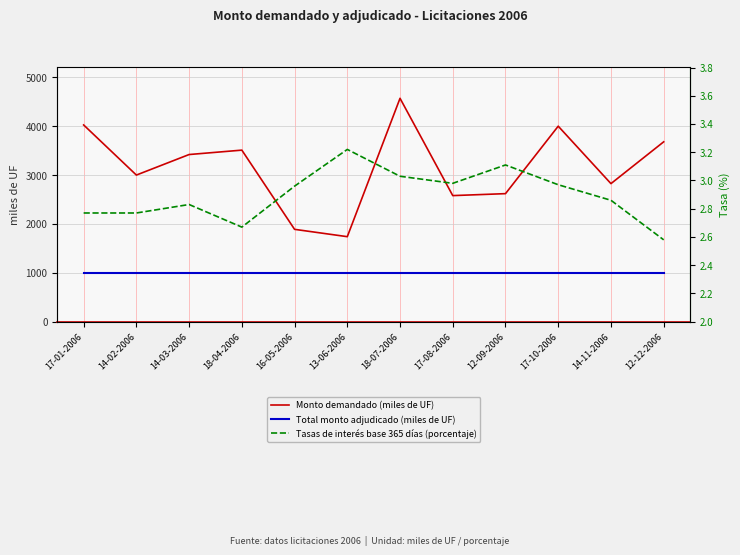

What is the label of the 8th point from the left?

17-08-2006